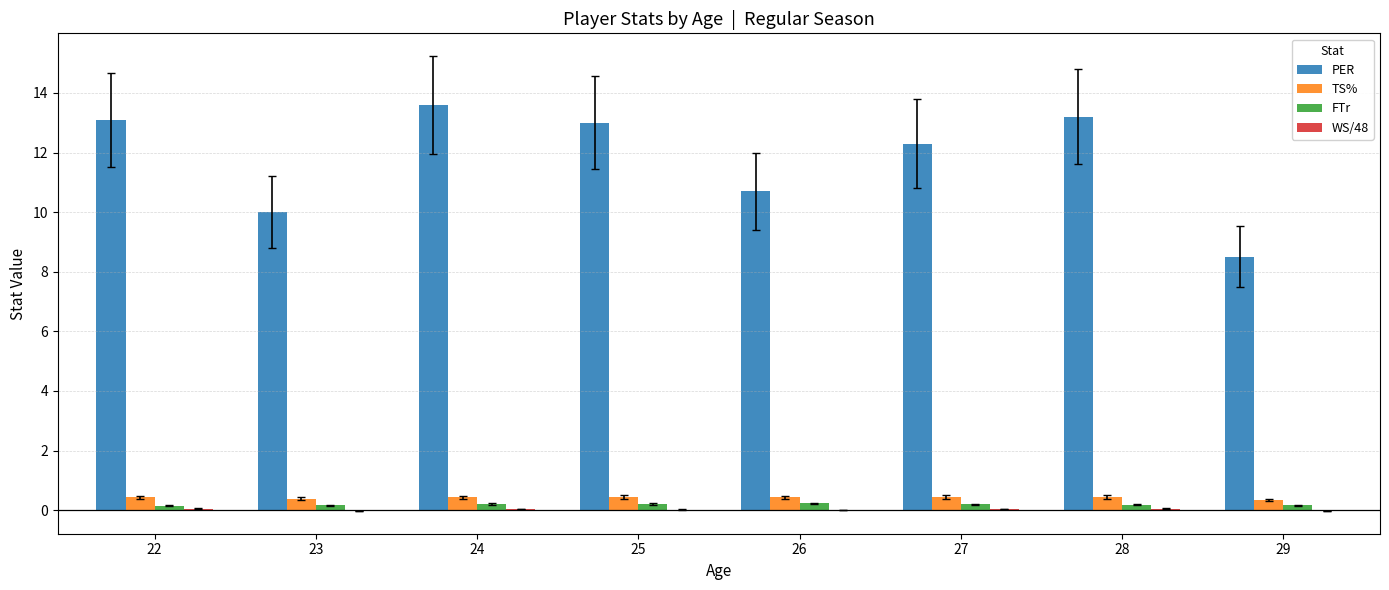

What is the highest value of the PER series?

13.6